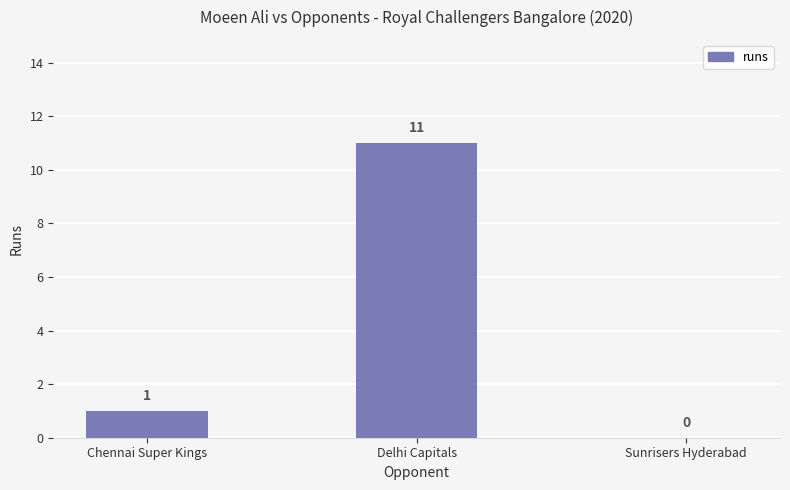

What is the change in value from Delhi Capitals to Sunrisers Hyderabad?

-11